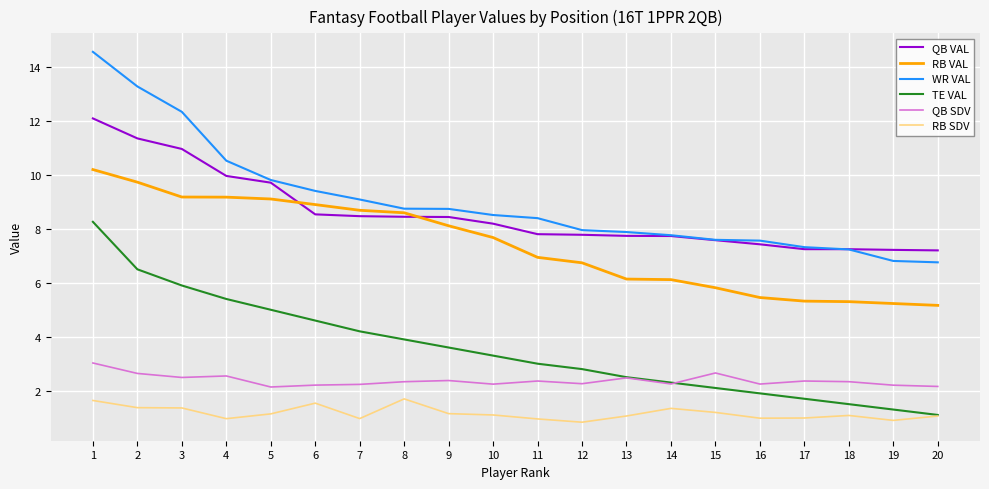

Which series has the largest total across all categories?

WR VAL